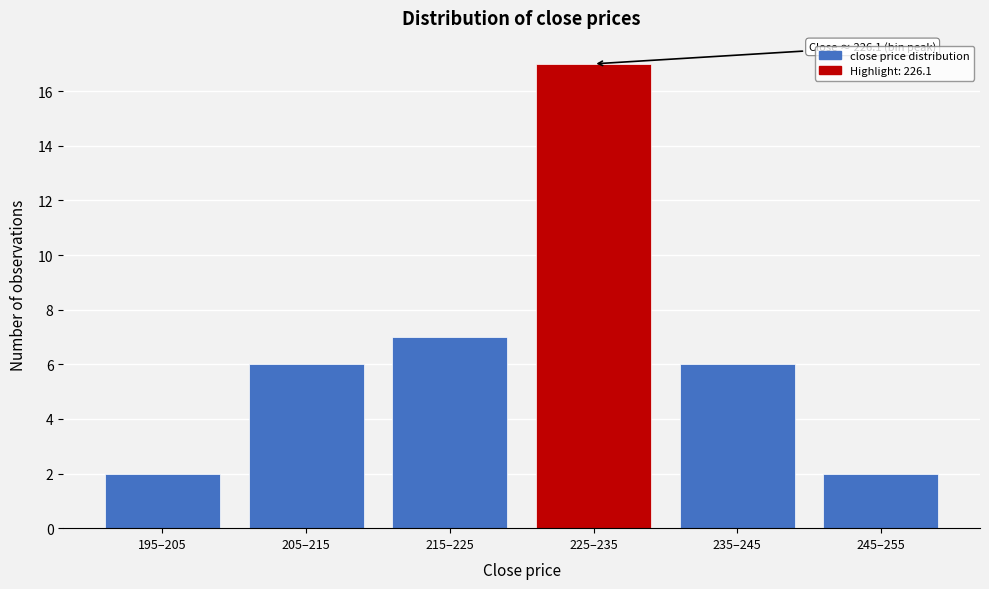

Reading right to left, extract all data points from this chart.

245–255=2	235–245=6	225–235=17	215–225=7	205–215=6	195–205=2